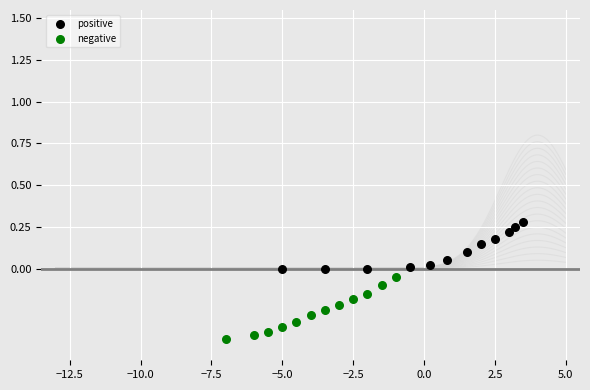

Which series has the largest Y range (max minus min)?

negative